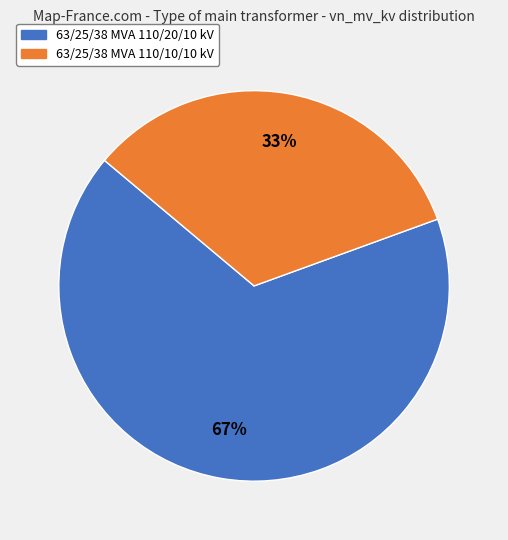

To the nearest percent, what percentage of the pie is 63/25/38 MVA 110/10/10 kV?

33%